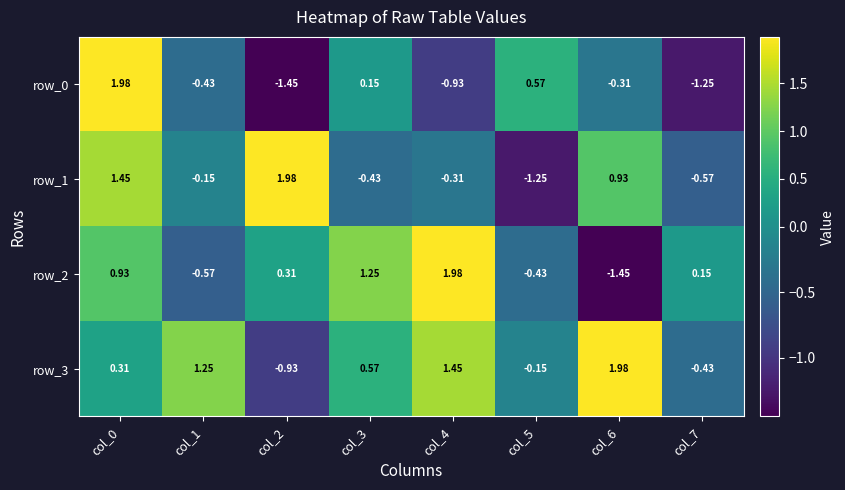

Between col_6 and col_2, which is larger?

col_6